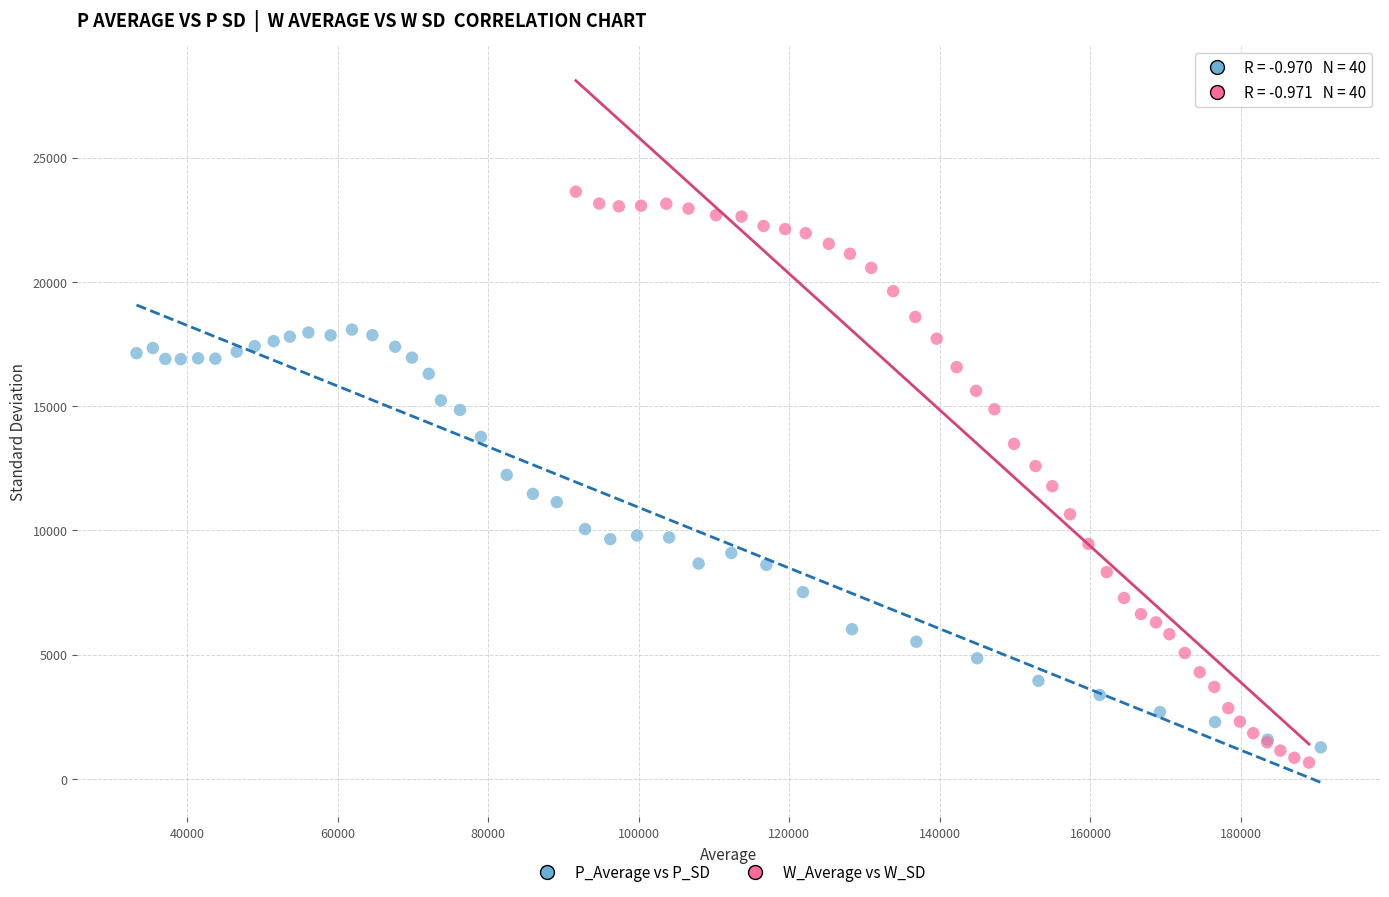

Which series reaches the minimum Y coordinate?

W_Average vs W_SD